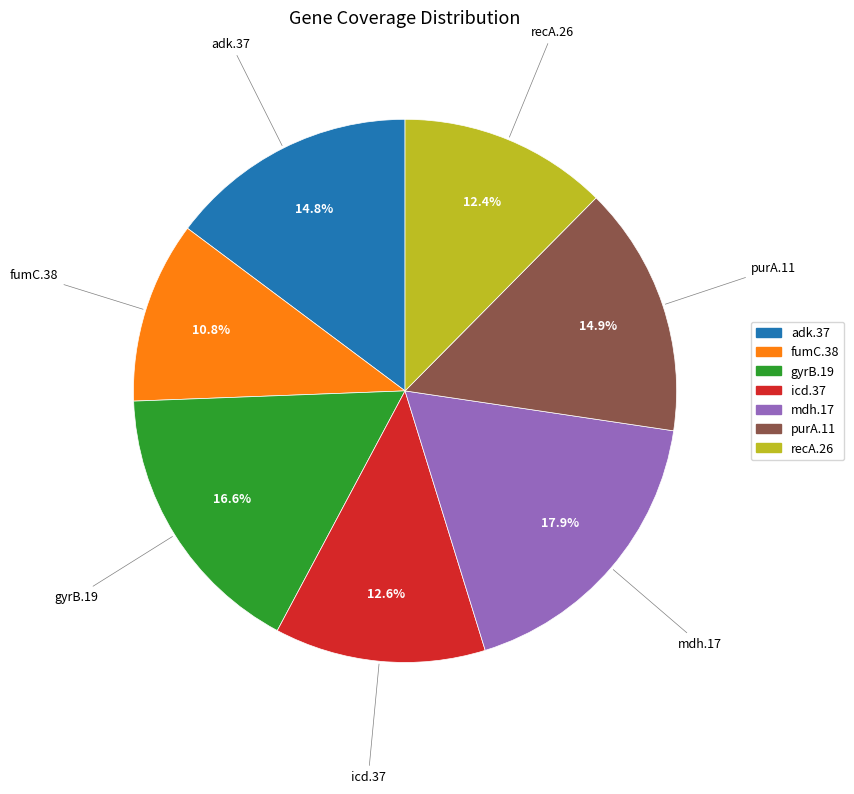

Do recA.26 and icd.37 together represent more than half of the pie?

No